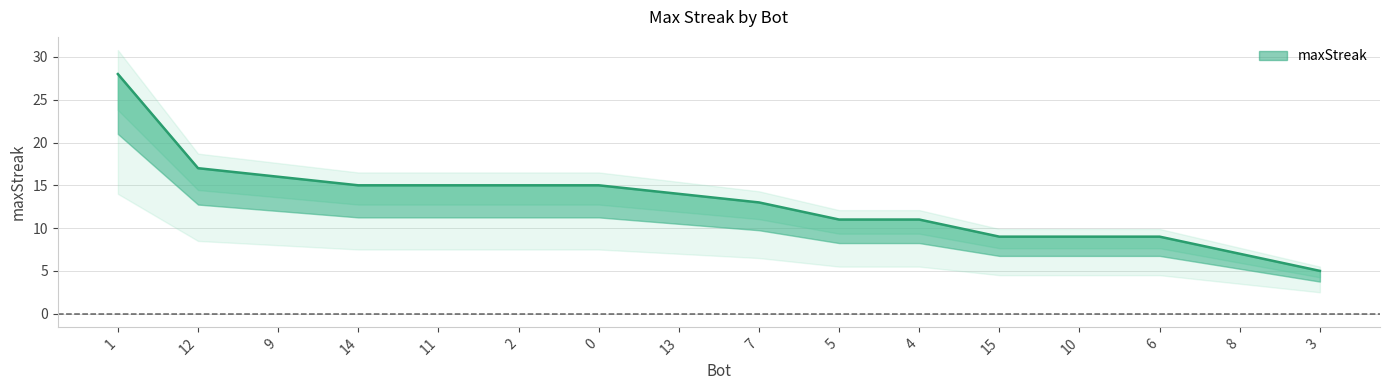

How many values exceed 14?

7